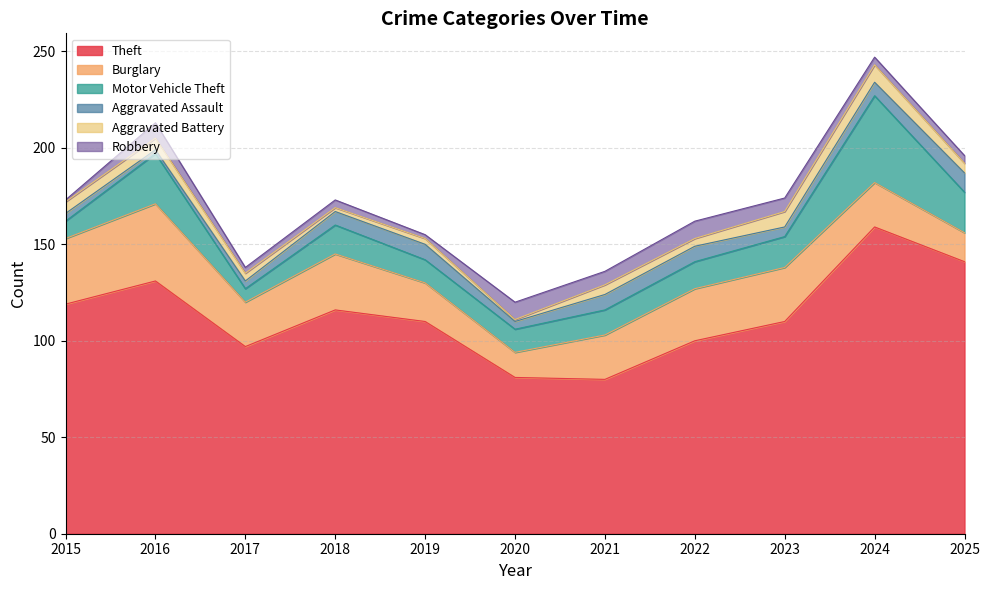

Which series has the largest total across all categories?

Theft